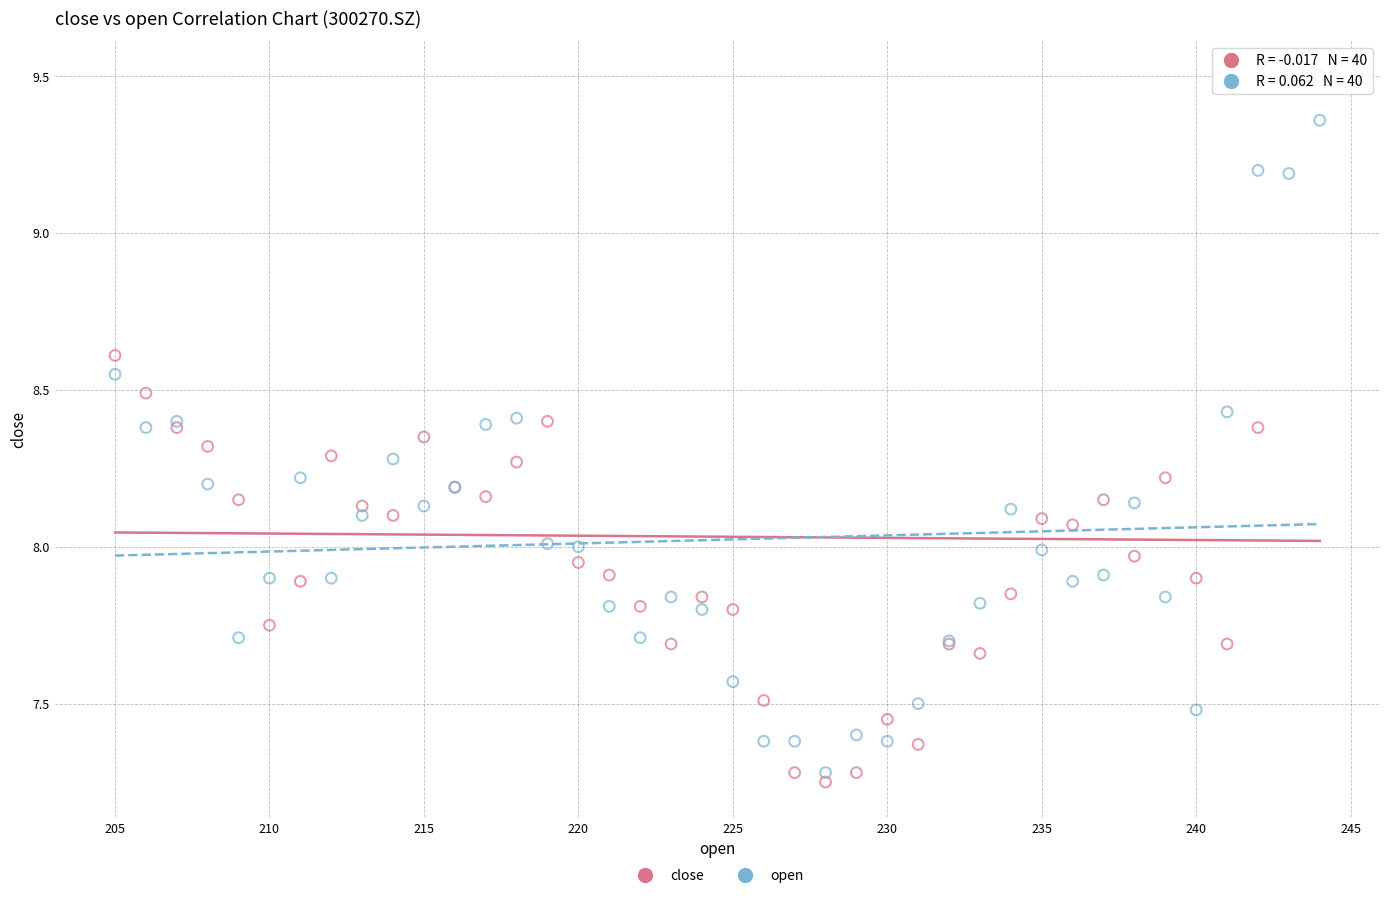

Which series has the largest Y range (max minus min)?

close